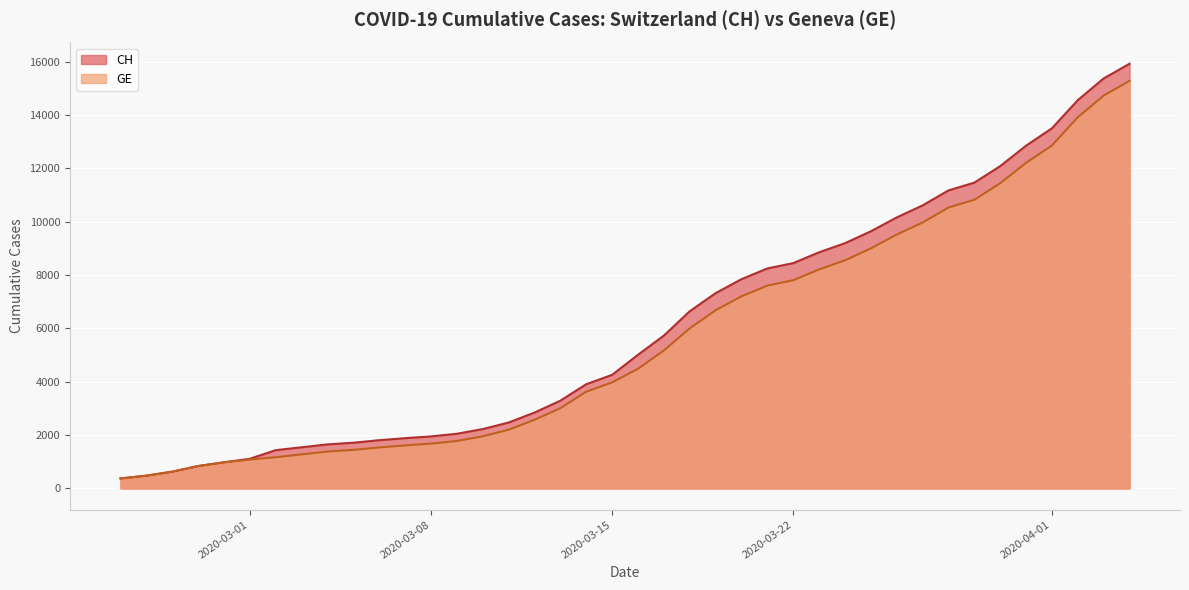

What position from the right is 2020-04-02?

3